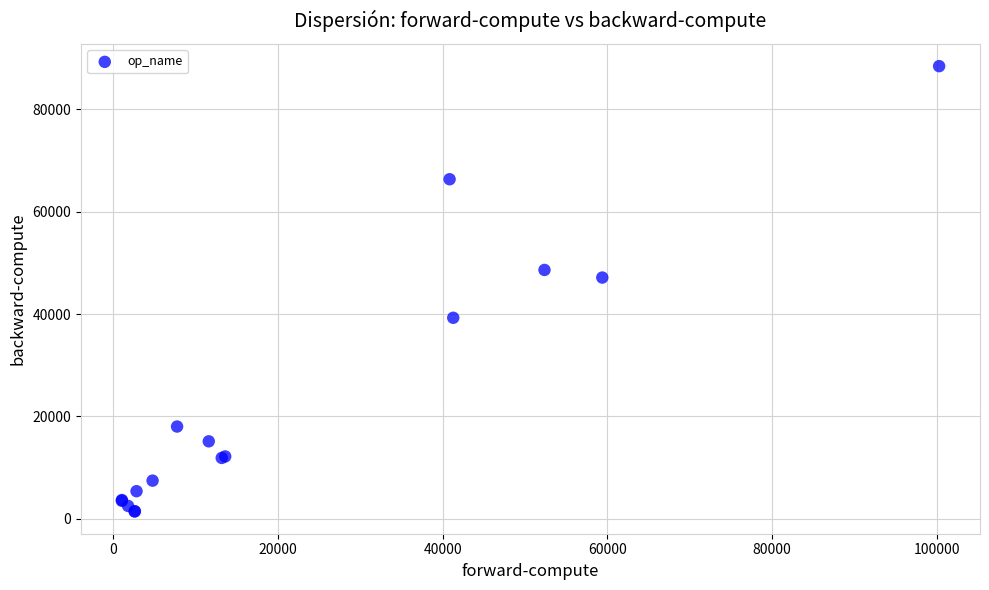

What Y value in the scatter plot is closest to 44945?

47142.9